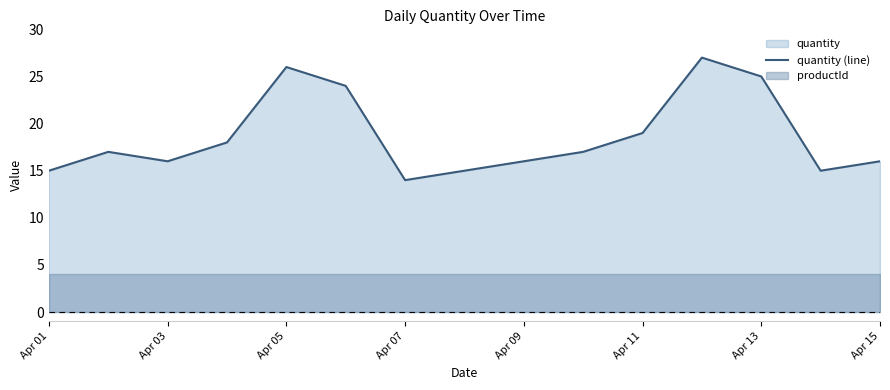

What is the value of the 1st point from the left?

15